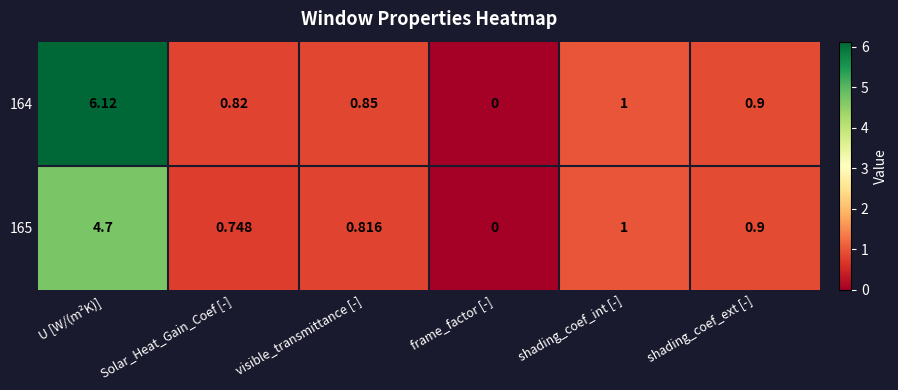

Which series has the largest range (max minus min)?

164